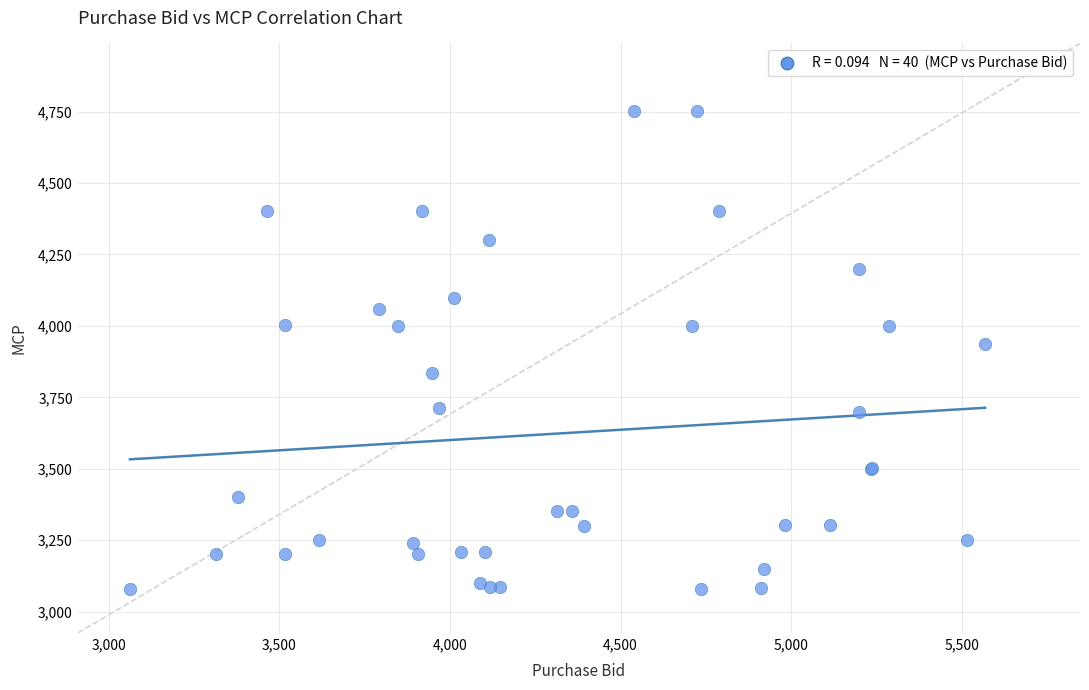

What Y value in the scatter plot is closest to 3914?

3936.5